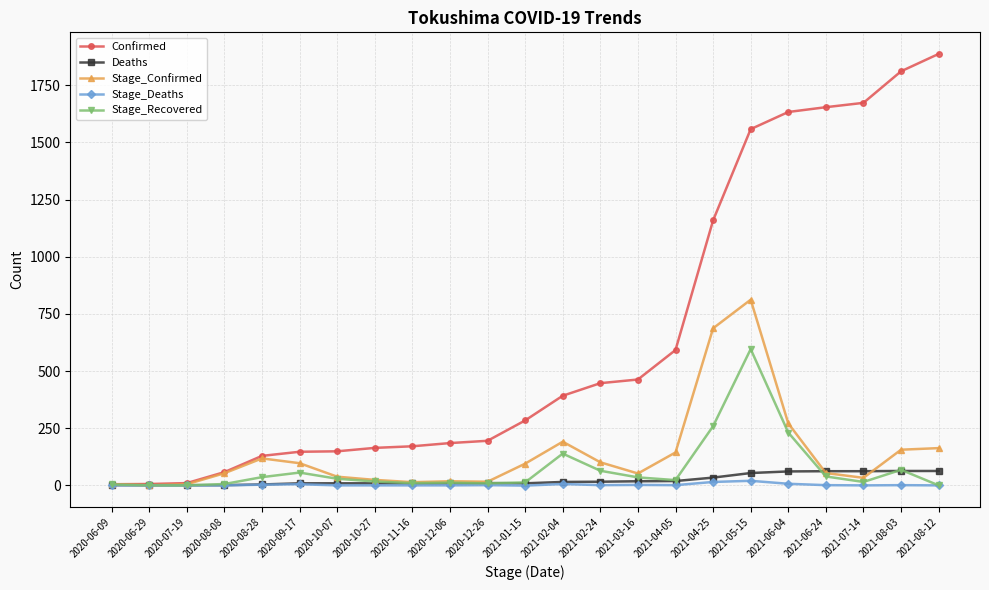

Which category has the highest value in the Confirmed series?

2021-08-12